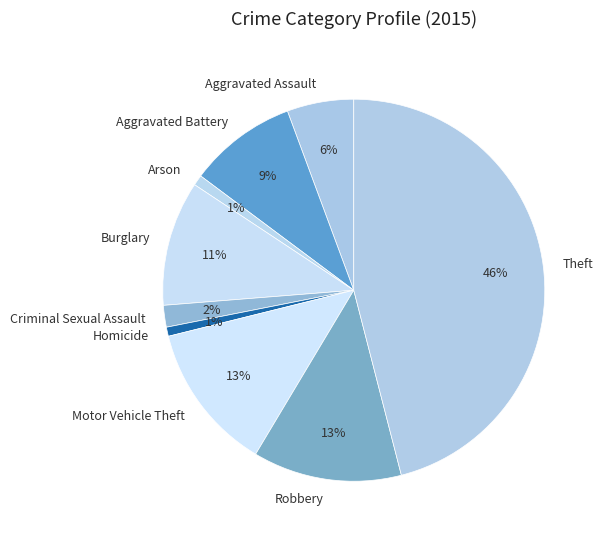

To the nearest percent, what portion does Homicide represent?

1%